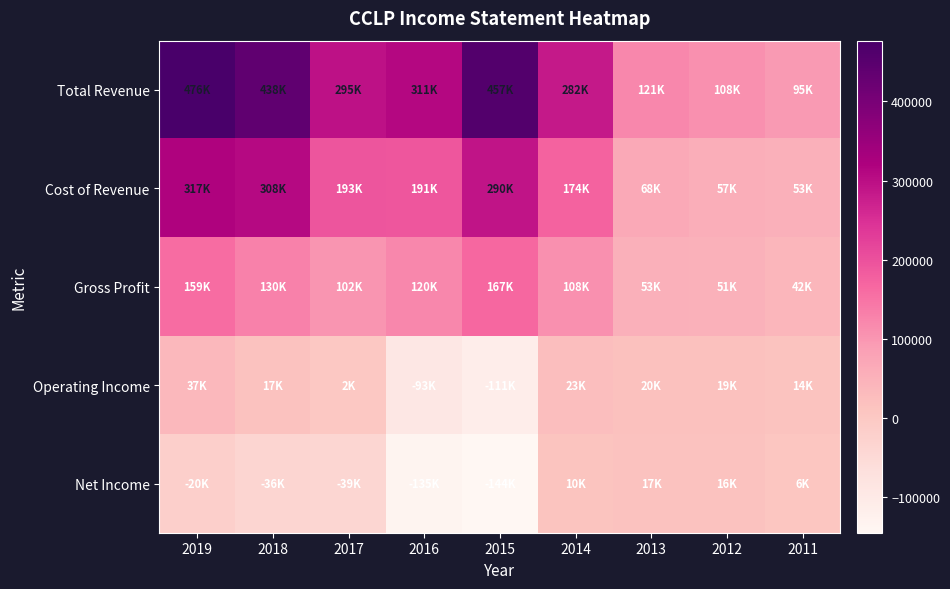

What is the smallest value displayed?

-144700